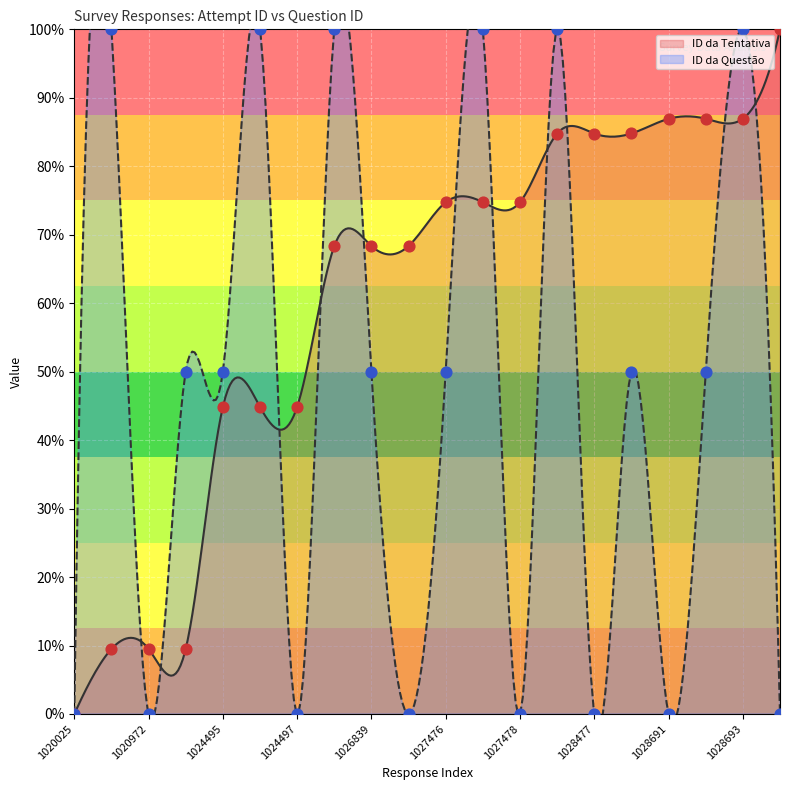

Which series has the largest total across all categories?

ID da Tentativa